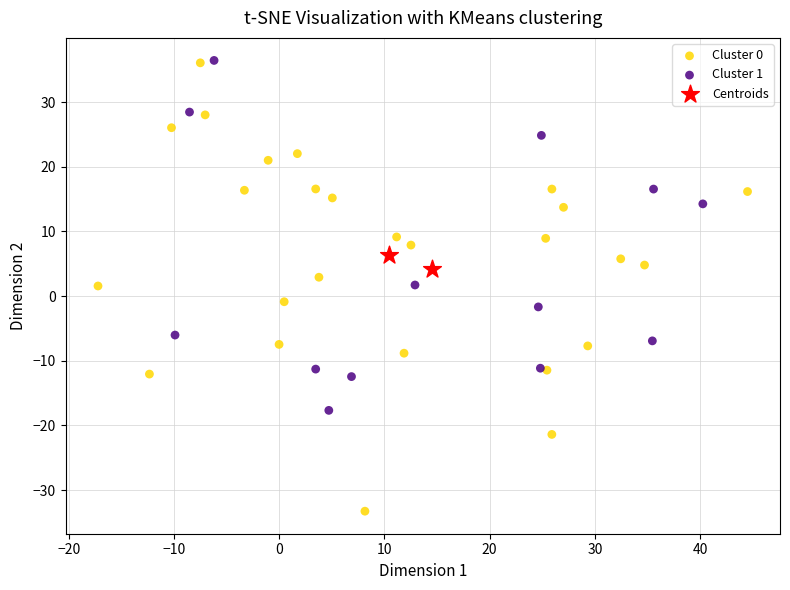

What are all the series names shown in the legend?

Cluster 0, Cluster 1, Centroids